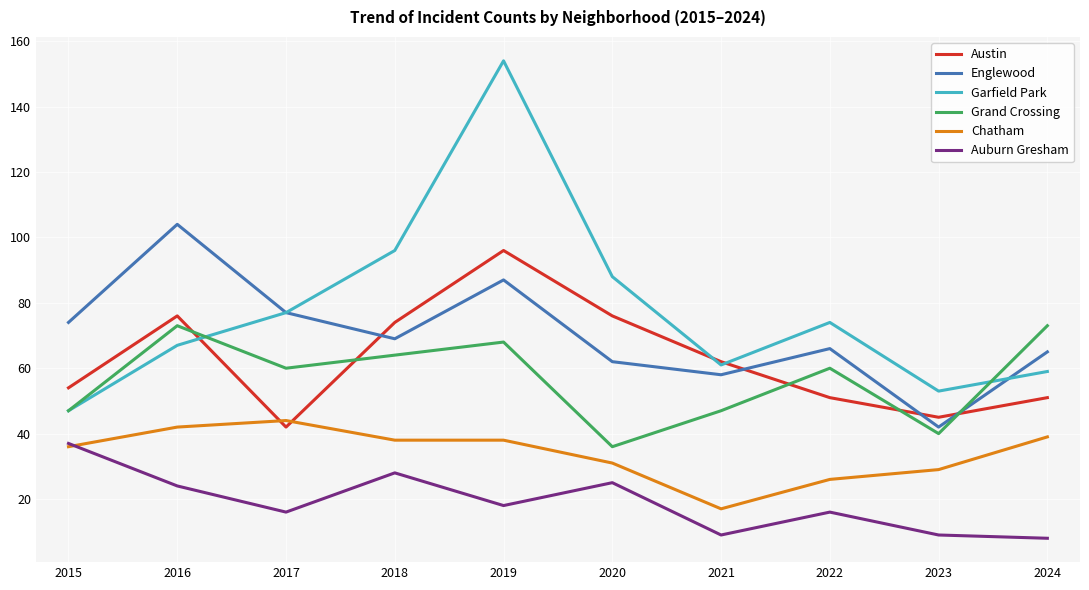

How many interior local valleys does the Englewood series have?

3